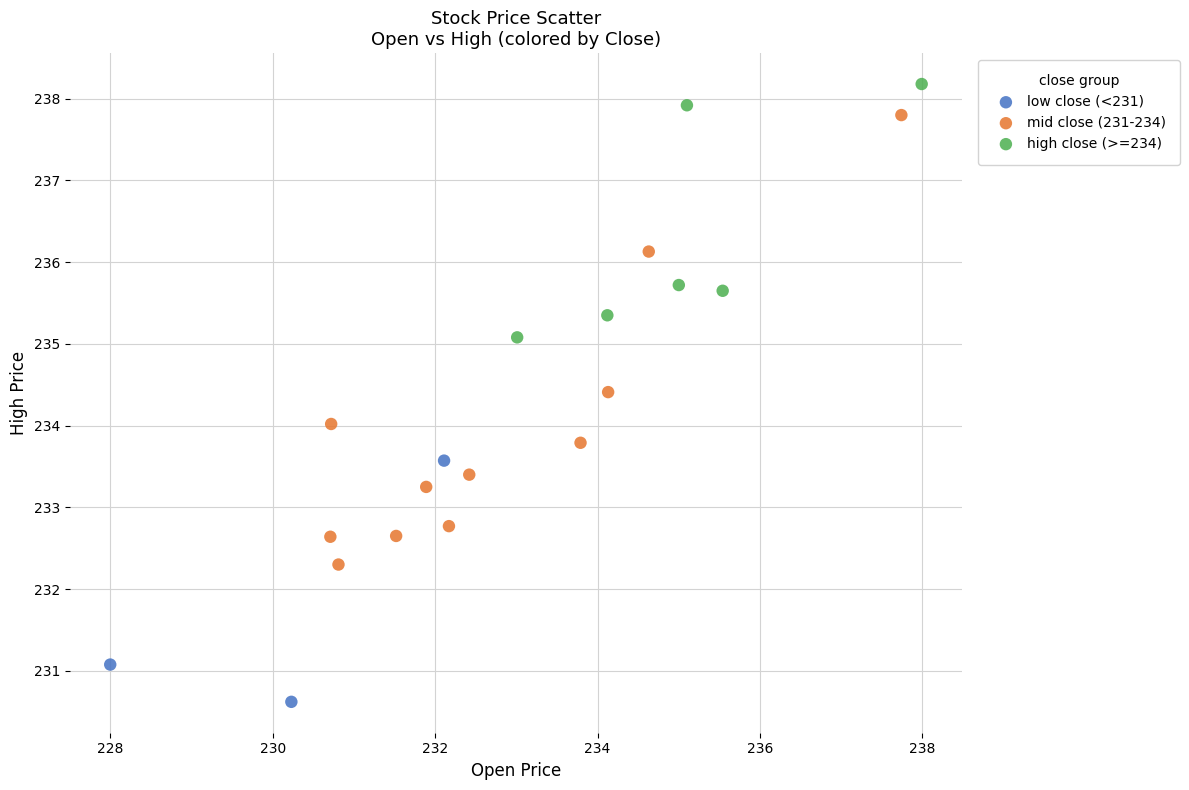

Which series reaches the minimum Y coordinate?

low close (<231)